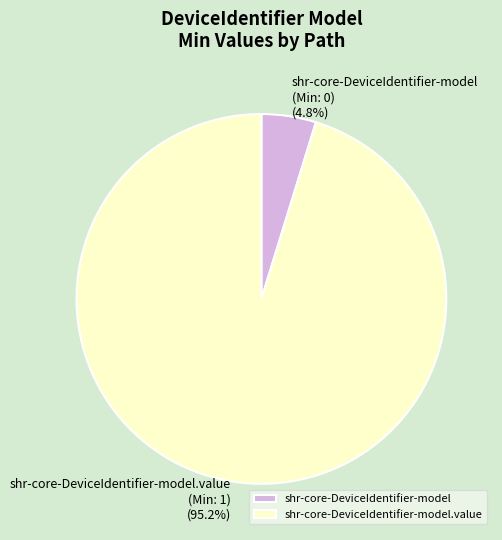

Rank the categories by value from lowest to highest.

shr-core-DeviceIdentifier-model, shr-core-DeviceIdentifier-model.value